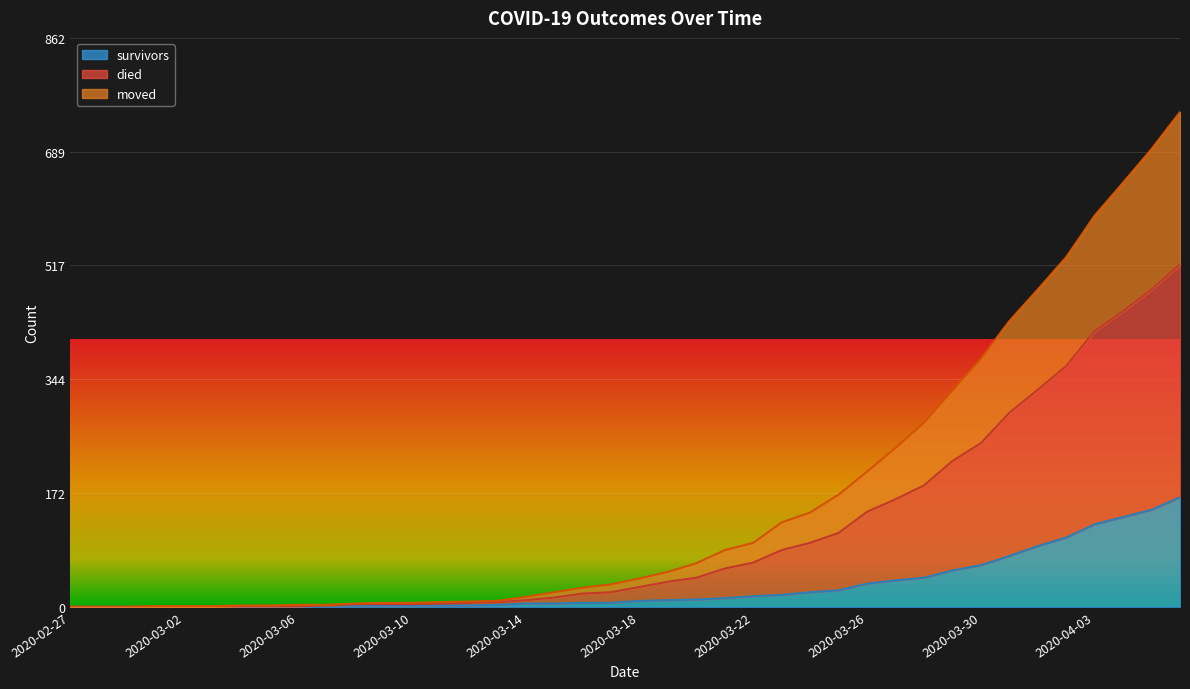

What is the greatest value displayed?

750